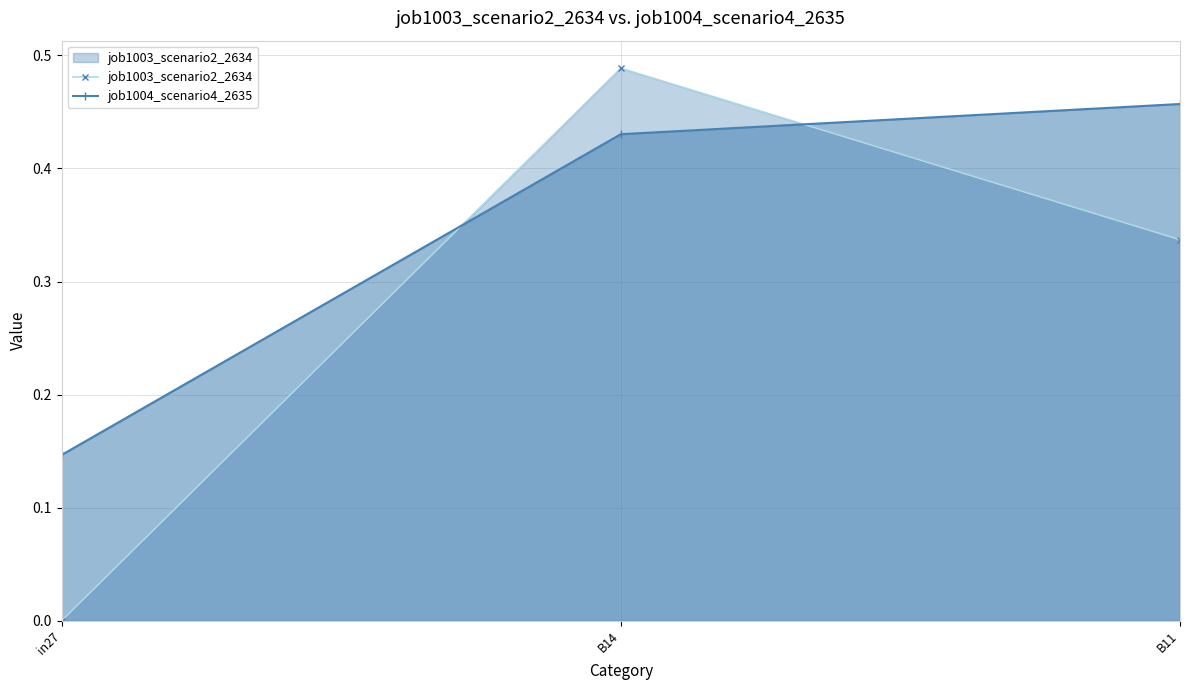

Is the value of job1004_scenario4_2635 at B11 greater than the value of job1003_scenario2_2634 at B14?

No